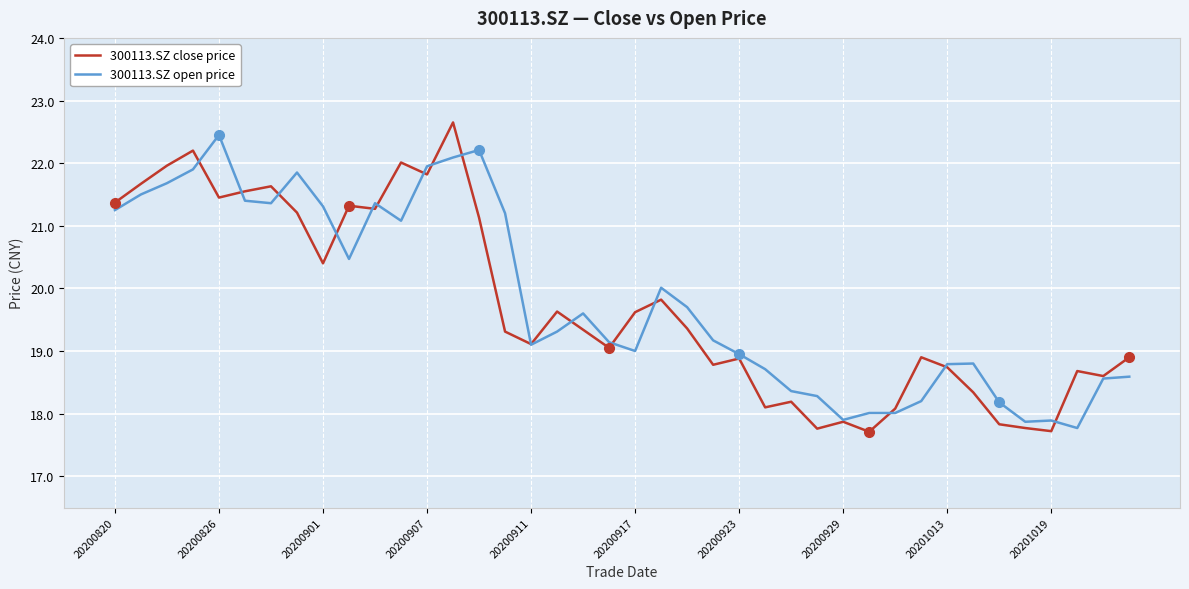

What are all the series names shown in the legend?

300113.SZ close price, 300113.SZ open price